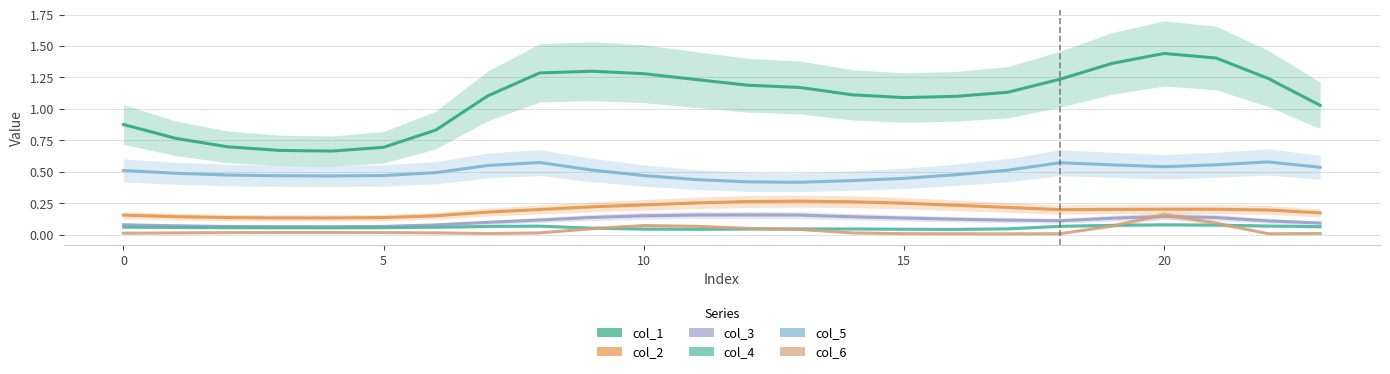

What is the label of the 12th point from the left?

11